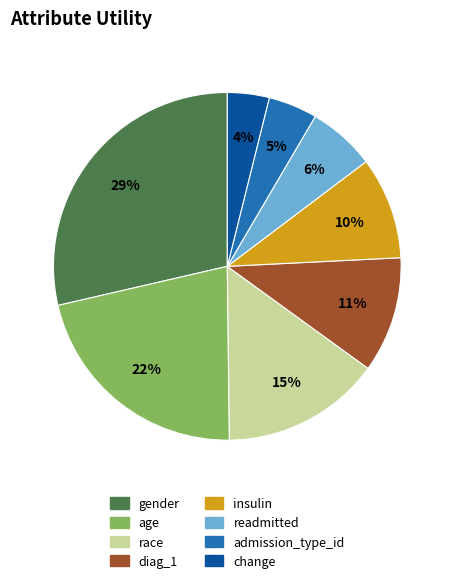

True or false: insulin accounts for 10% of the total.

True